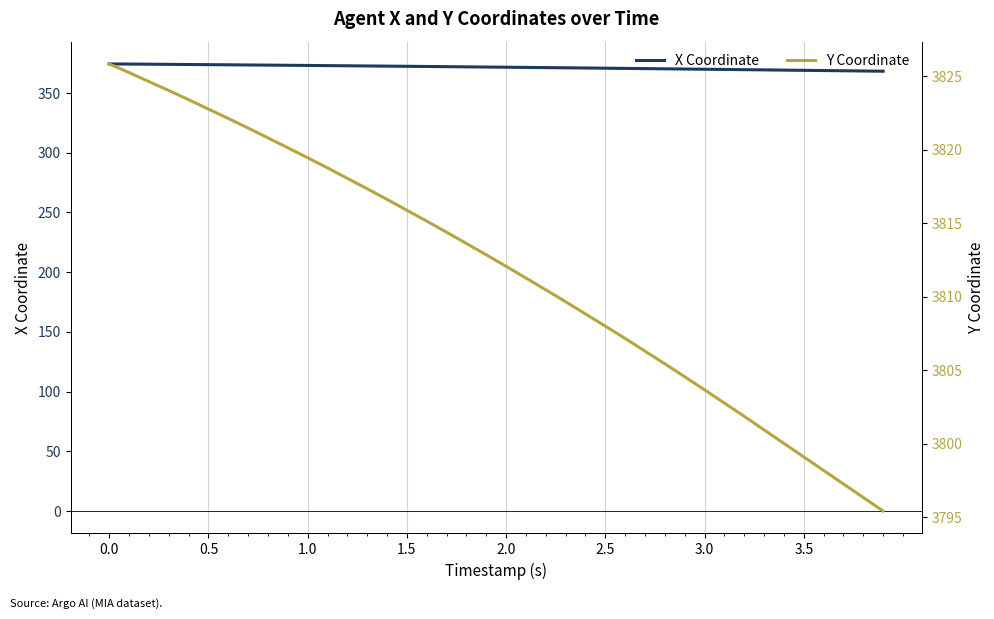

How many categories are shown in the chart?

40